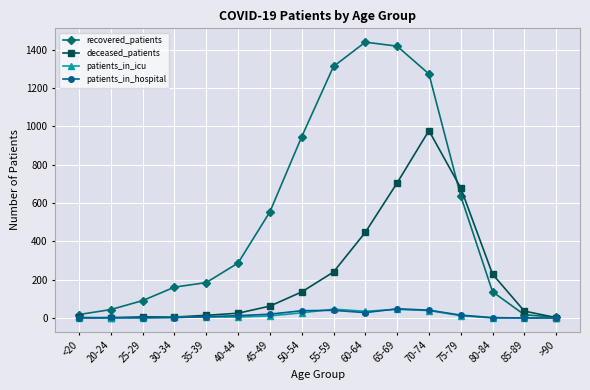

What is the label of the 6th point from the right?

65-69